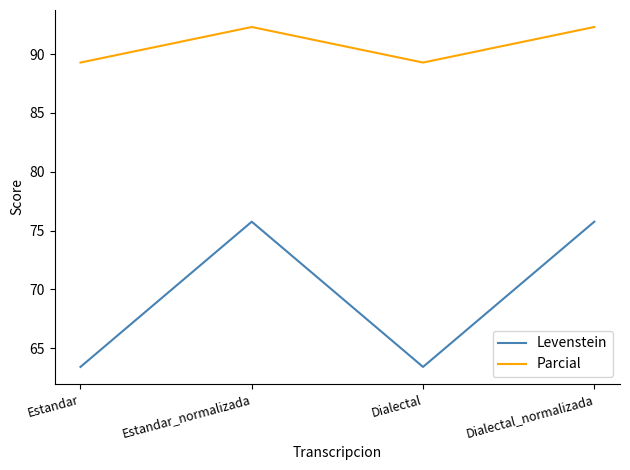

What position from the right is Dialectal_normalizada?

1